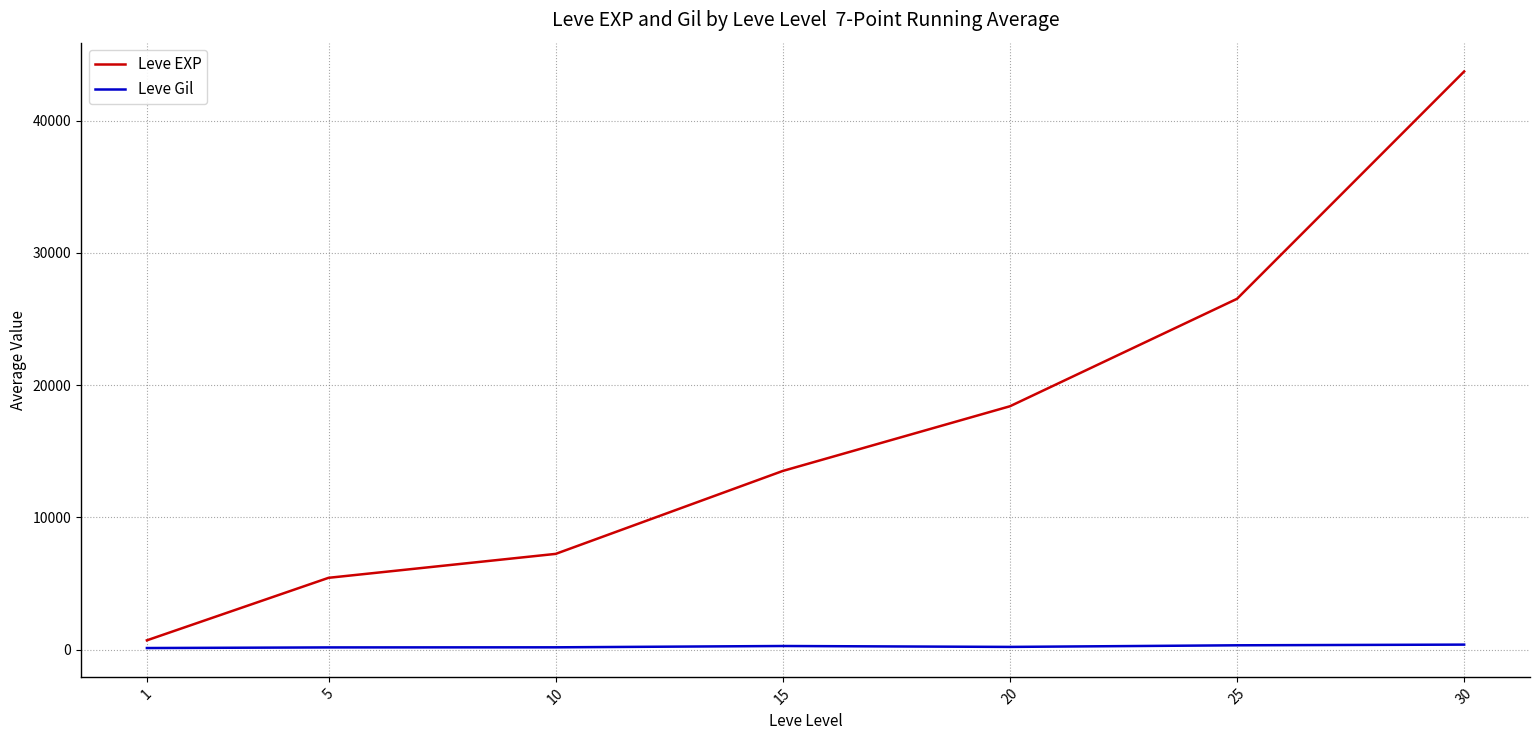

Which series has the largest total across all categories?

Leve EXP